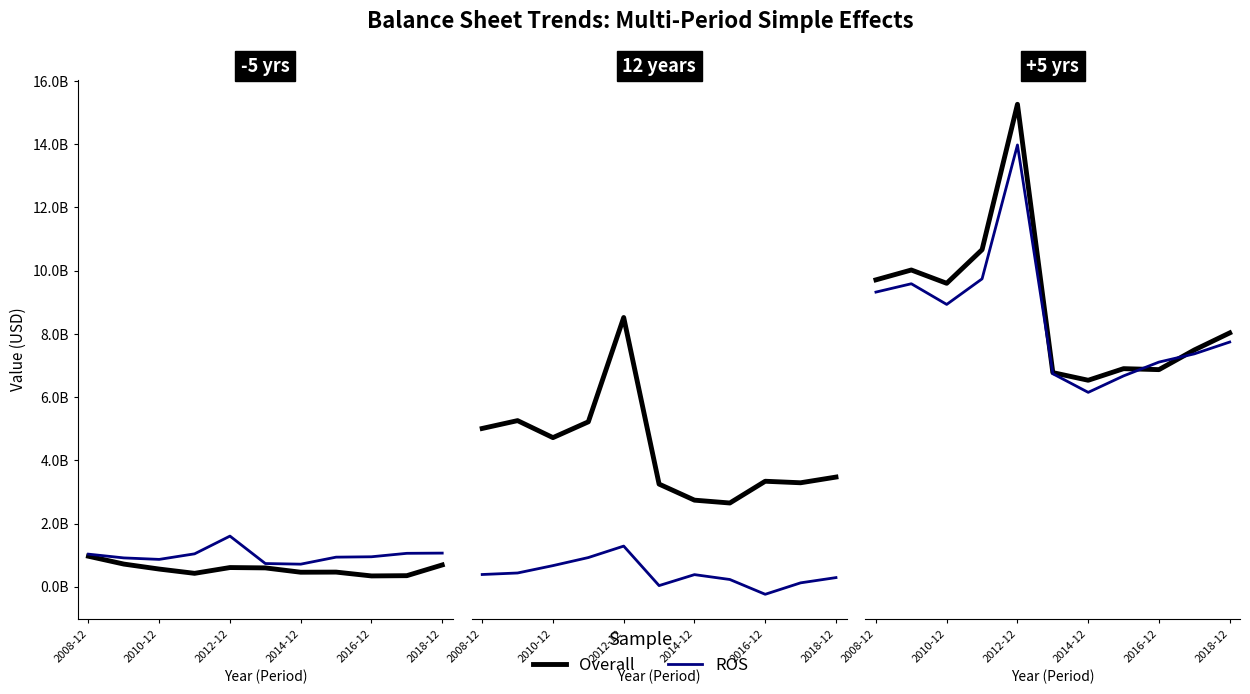

Which has a higher value, 9 or 2010-12?

2010-12